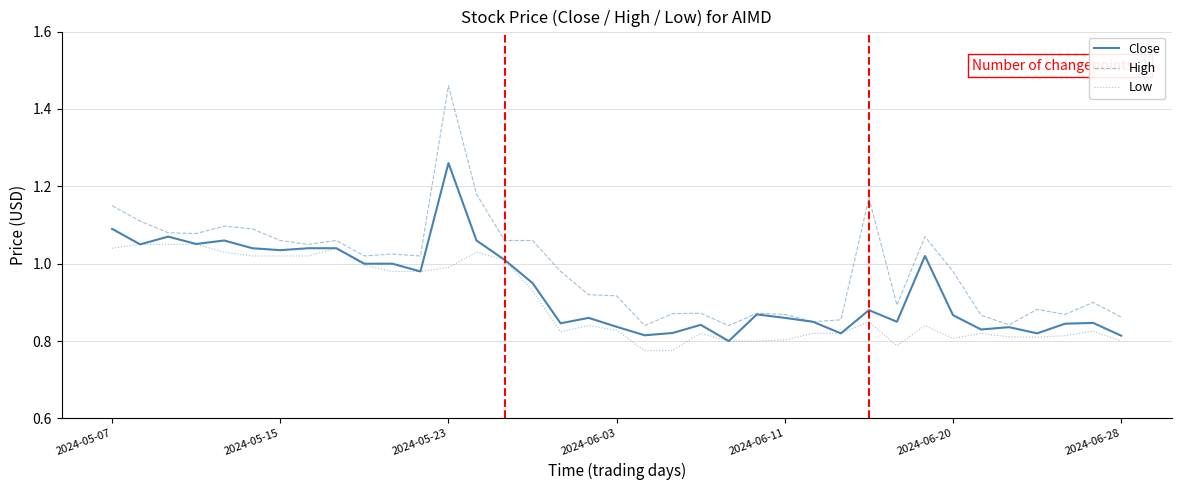

Which series has the widest spread of values?

High